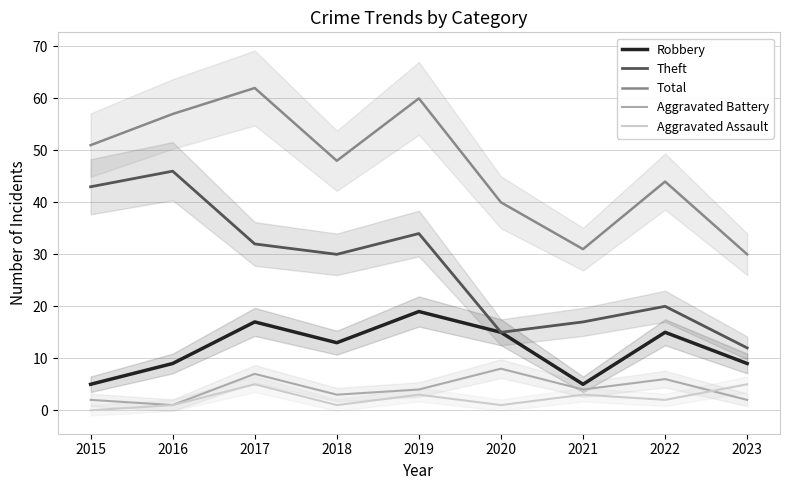

What is the difference between the Theft values at 2016 and 2022?

26